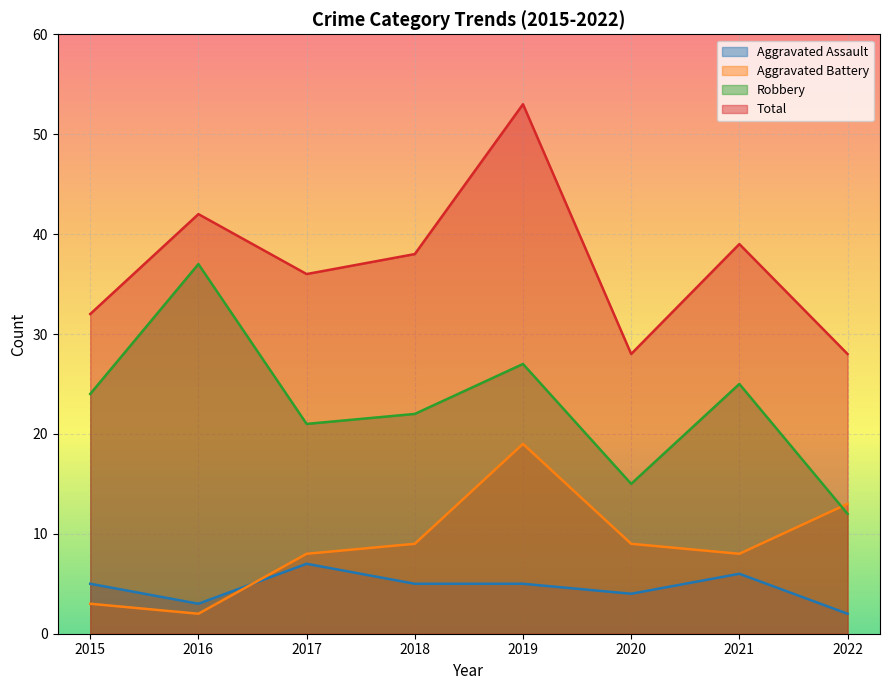

What is the value of the Aggravated Assault point at the 6th from the left?

4